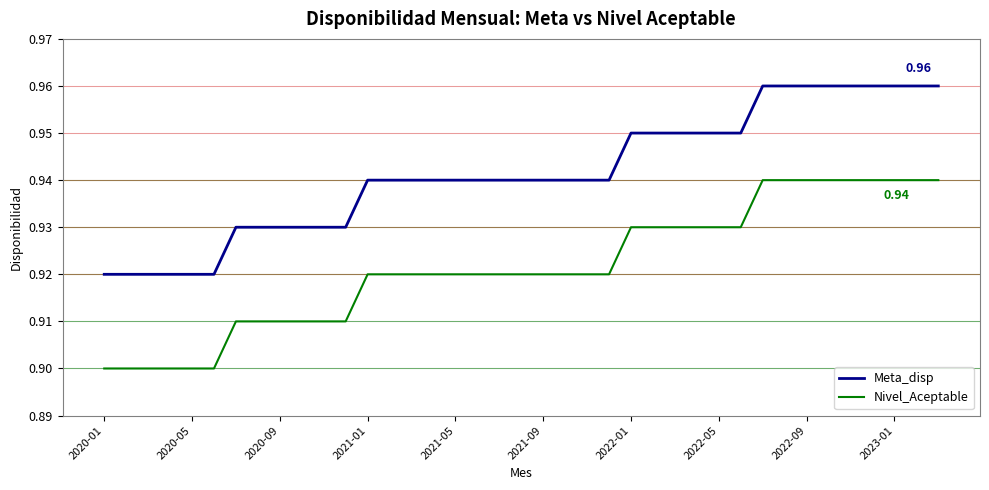

Which series has the largest total across all categories?

Meta_disp